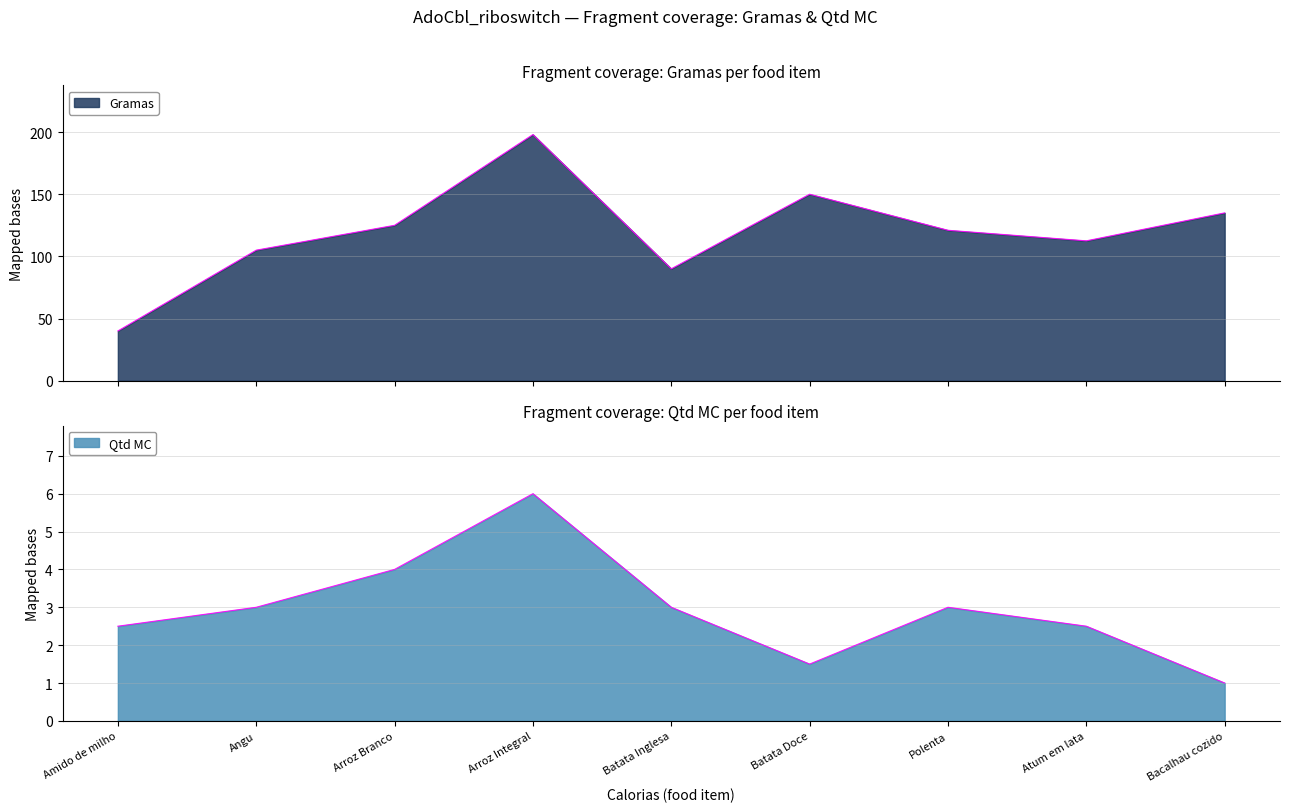

Reading right to left, list all the values displayed in this chart.

Gramas: 135.0	112.5	121.0	150.0	90.0	198.0	125.0	105.0	40.0
Qtd MC: 1.0	2.5	3.0	1.5	3.0	6.0	4.0	3.0	2.5